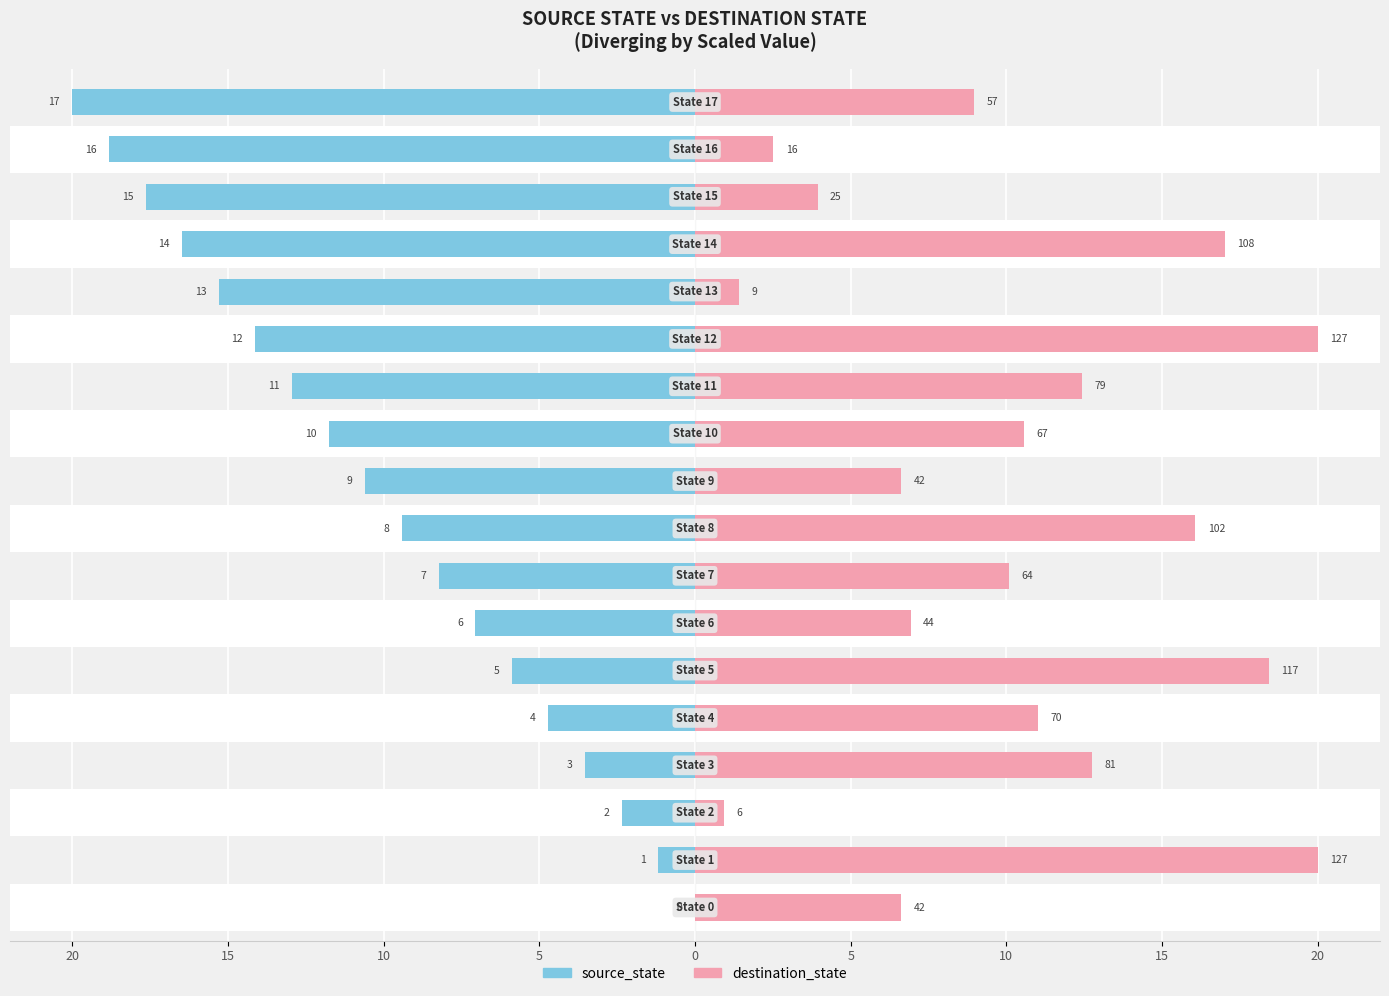

Reading left to right, transcribe all the data shown in this chart.

source_state: 0.0	1.2	2.4	3.5	4.7	5.9	7.1	8.2	9.4	10.6	11.8	12.9	14.1	15.3	16.5	17.6	18.8	20.0
destination_state: 6.6	20.0	0.9	12.8	11.0	18.4	6.9	10.1	16.1	6.6	10.6	12.4	20.0	1.4	17.0	3.9	2.5	9.0